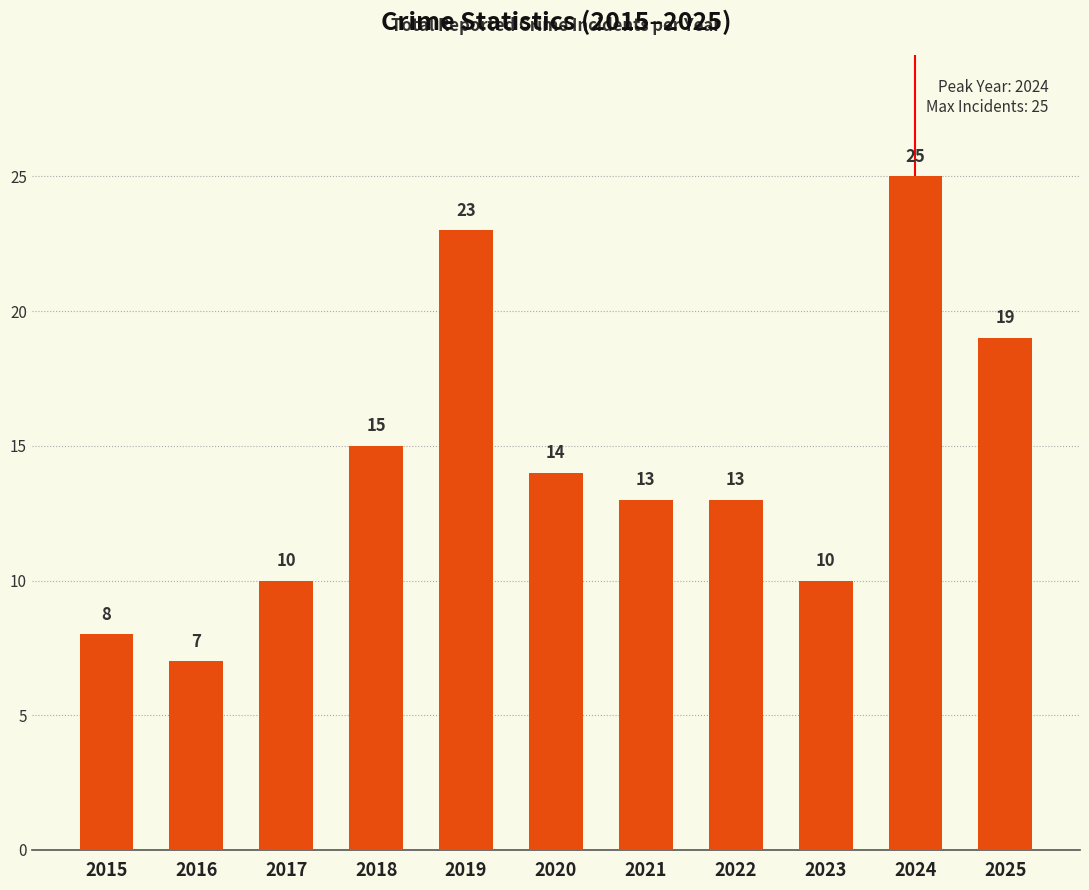

Reading right to left, what are all the values shown in this chart?

2025=19	2024=25	2023=10	2022=13	2021=13	2020=14	2019=23	2018=15	2017=10	2016=7	2015=8